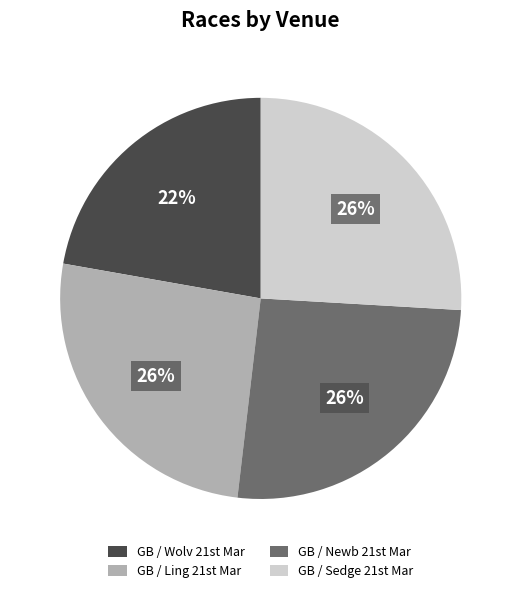

What is the smallest slice in the pie chart?

GB / Wolv 21st Mar